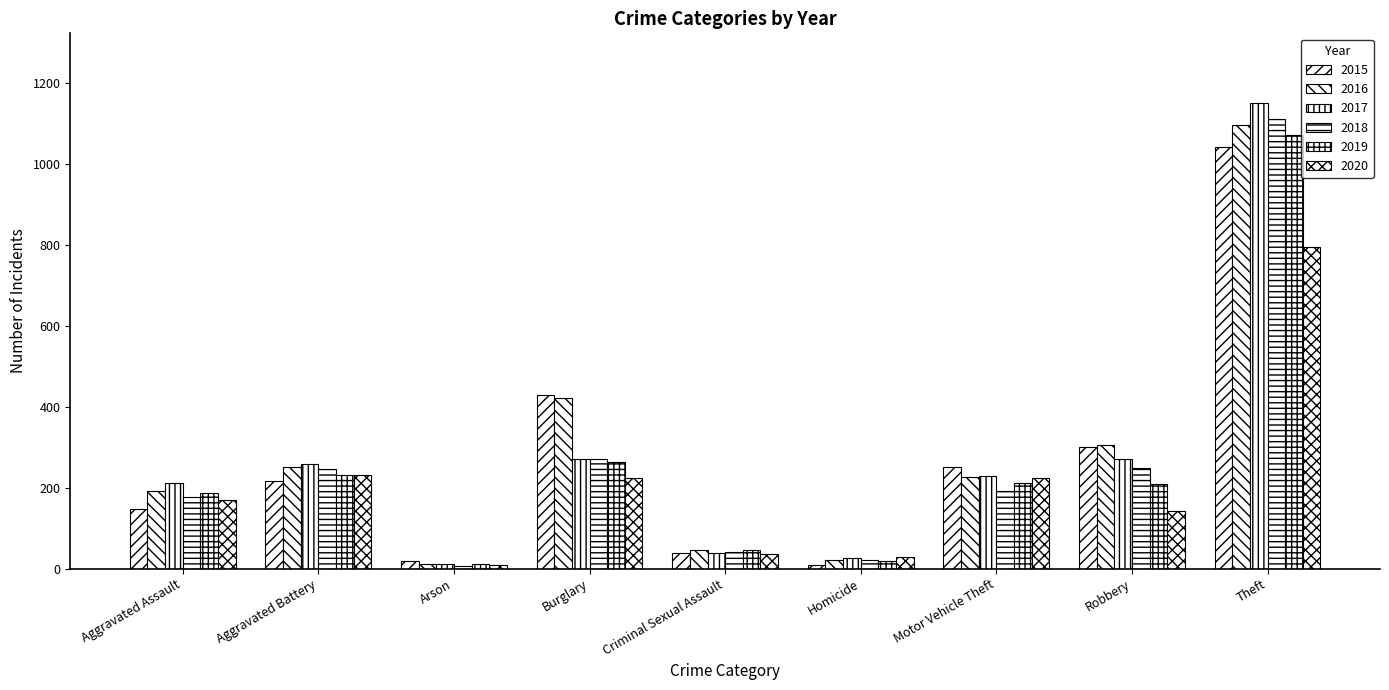

What is the total value across all series at Burglary?

1881